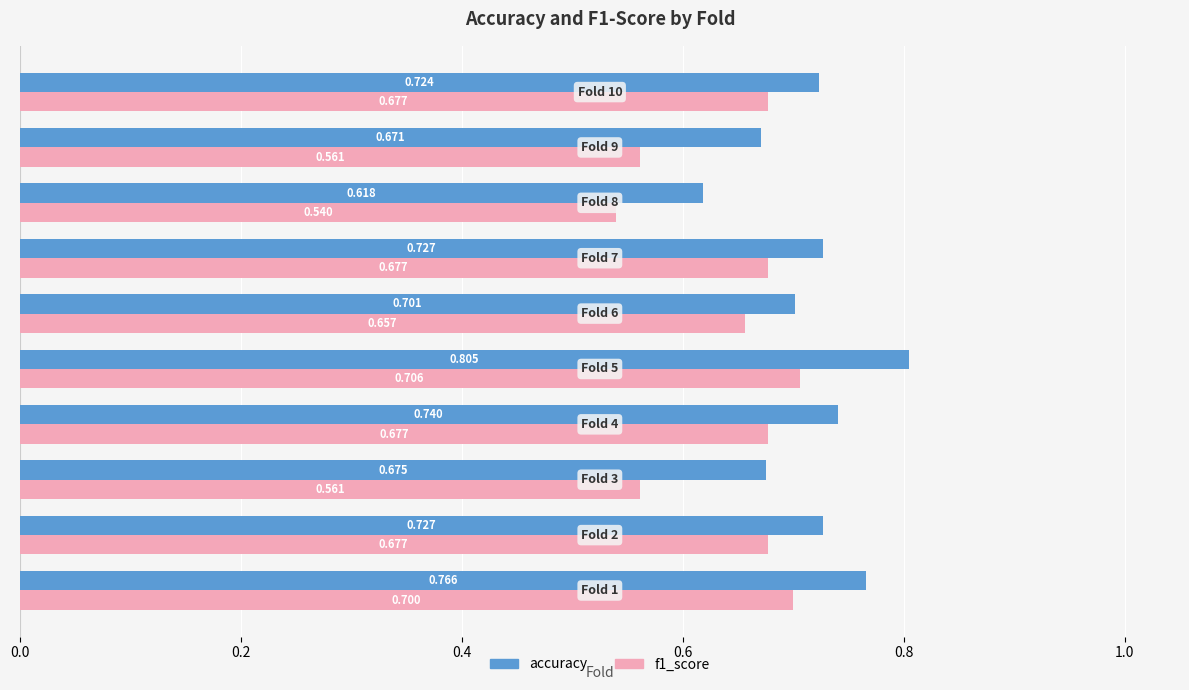

Which series has the widest spread of values?

accuracy